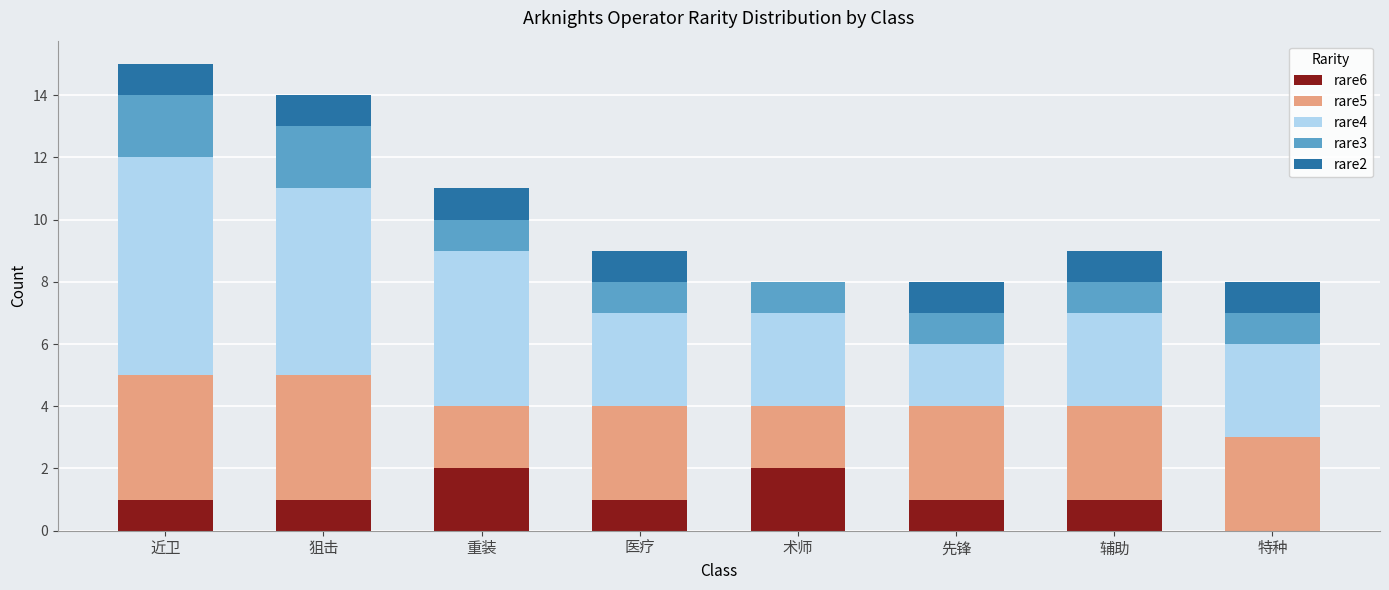

What is the total value across all series at 特种?

8